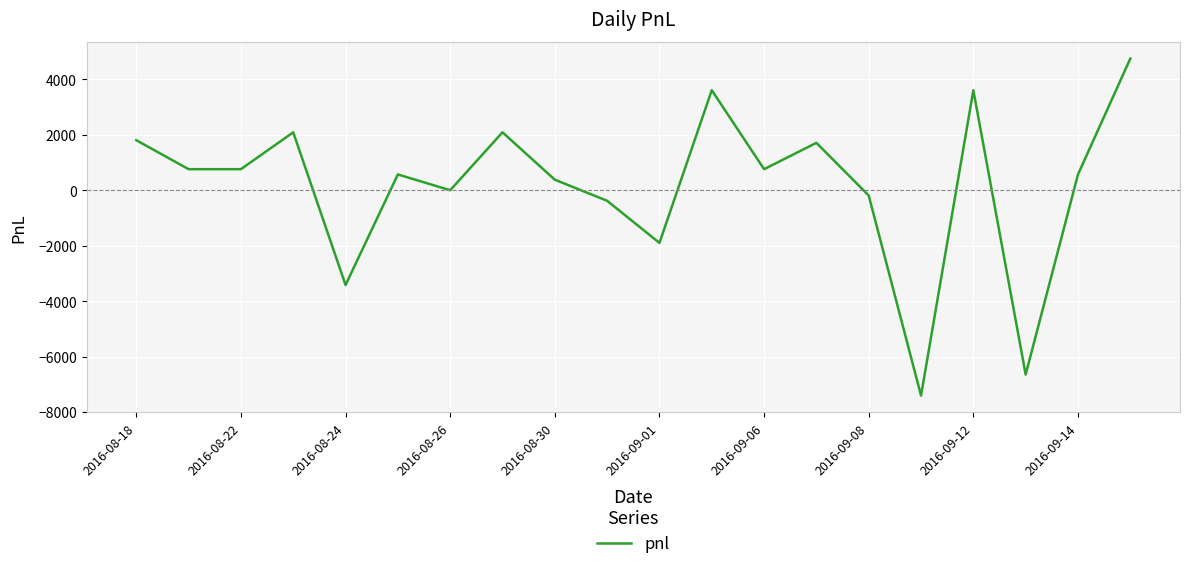

What is the smallest value displayed?

-7410